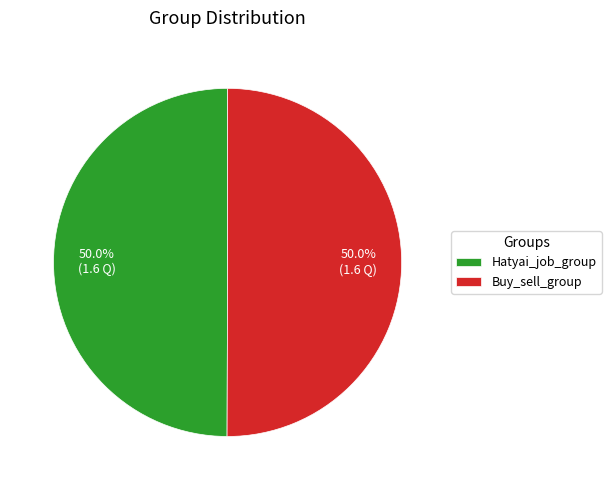

Approximately how many times larger is the value at Buy_sell_group compared to Hatyai_job_group?

1.0